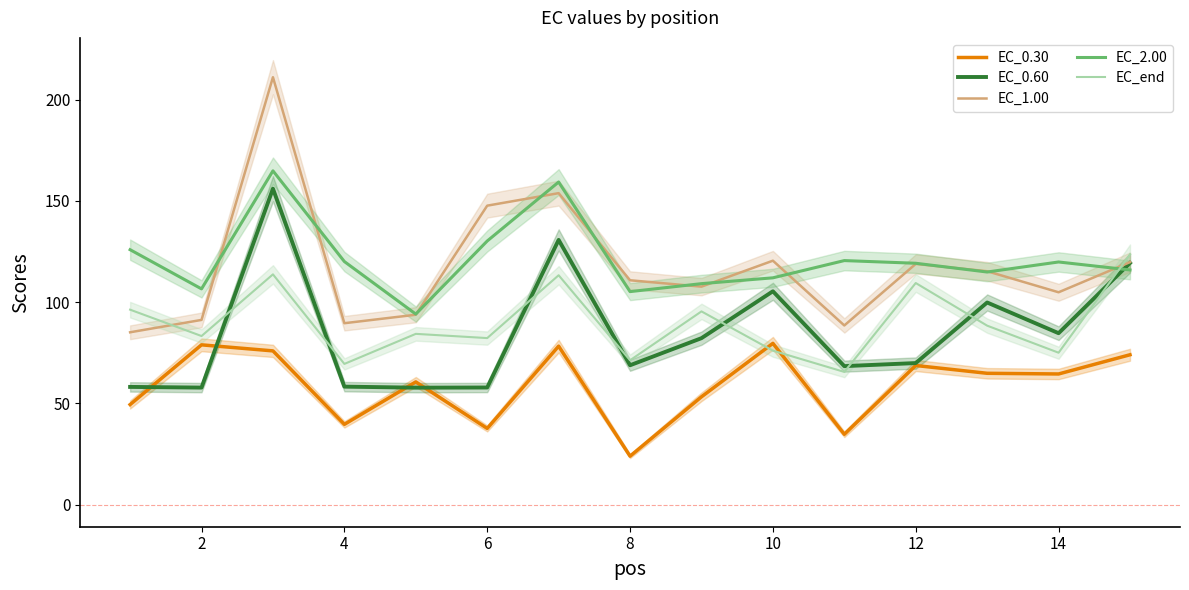

What is the lowest value of the EC_end series?

65.5